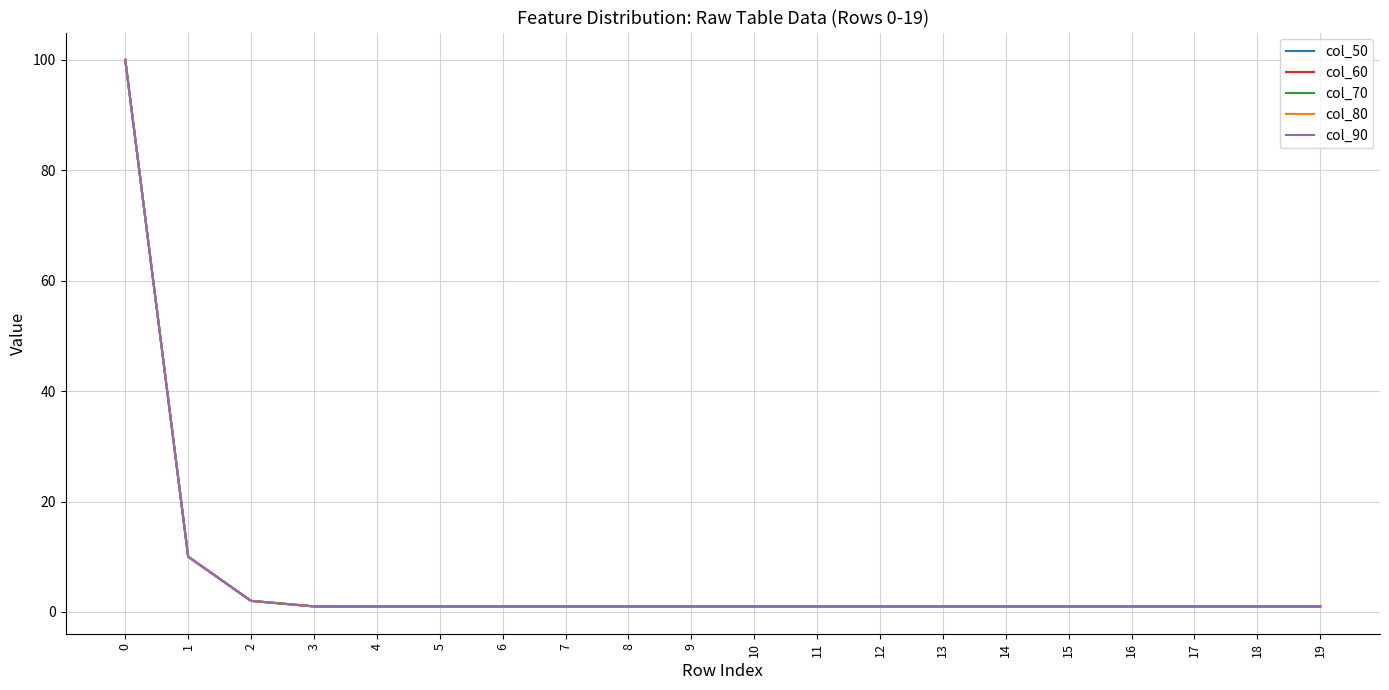

What is the minimum value shown in the chart?

1